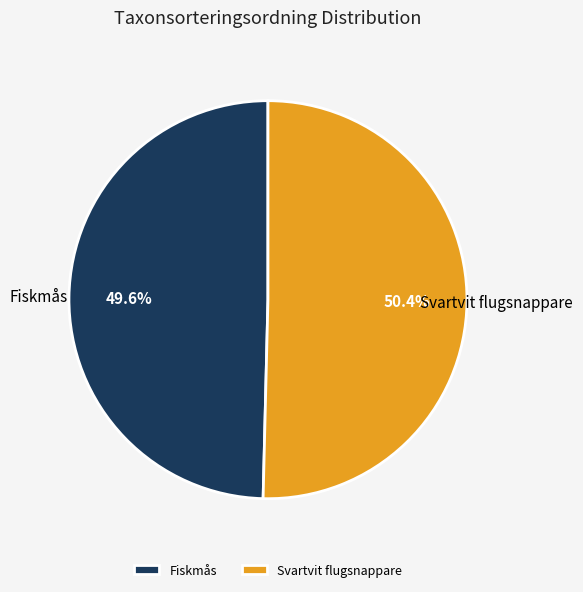

What is the largest slice in the pie chart?

Svartvit flugsnappare